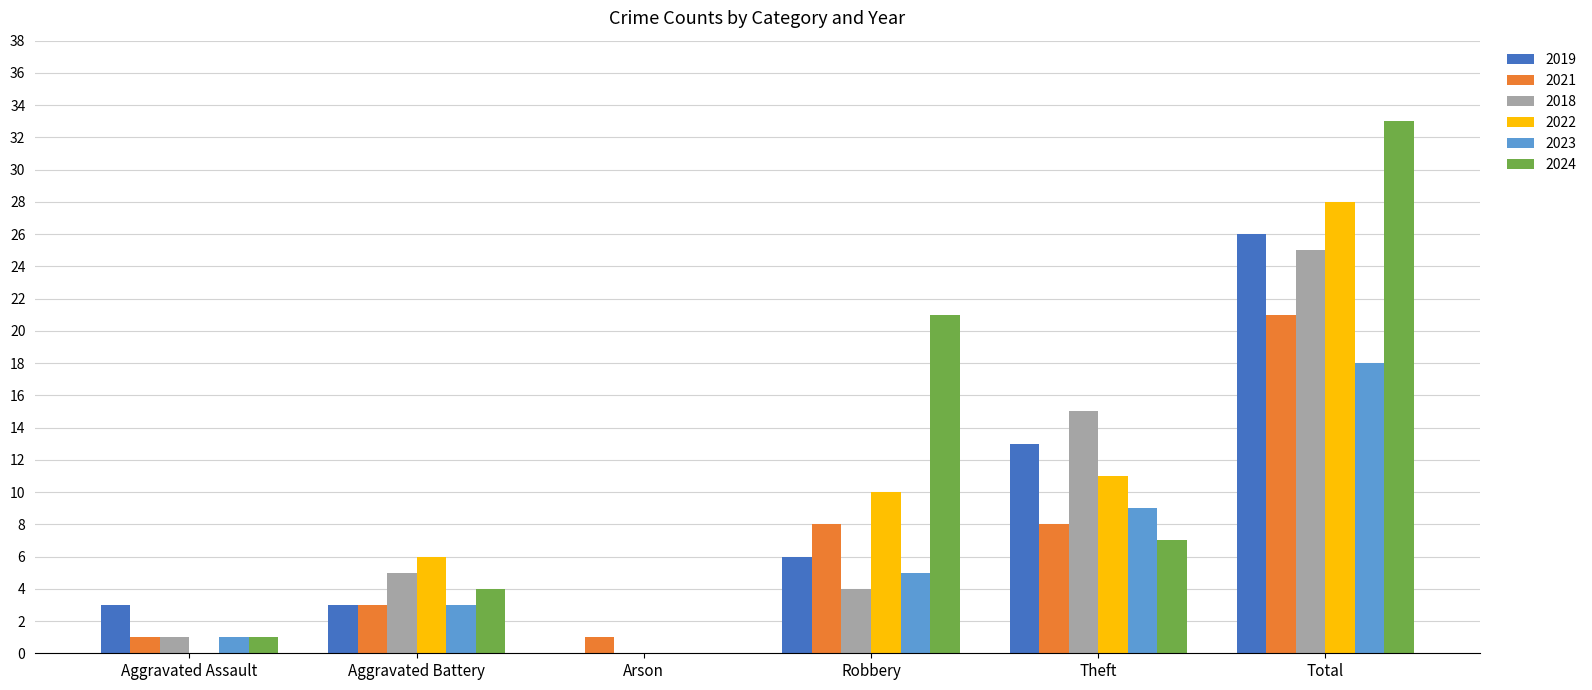

What is the sum of all 2019 values?

51